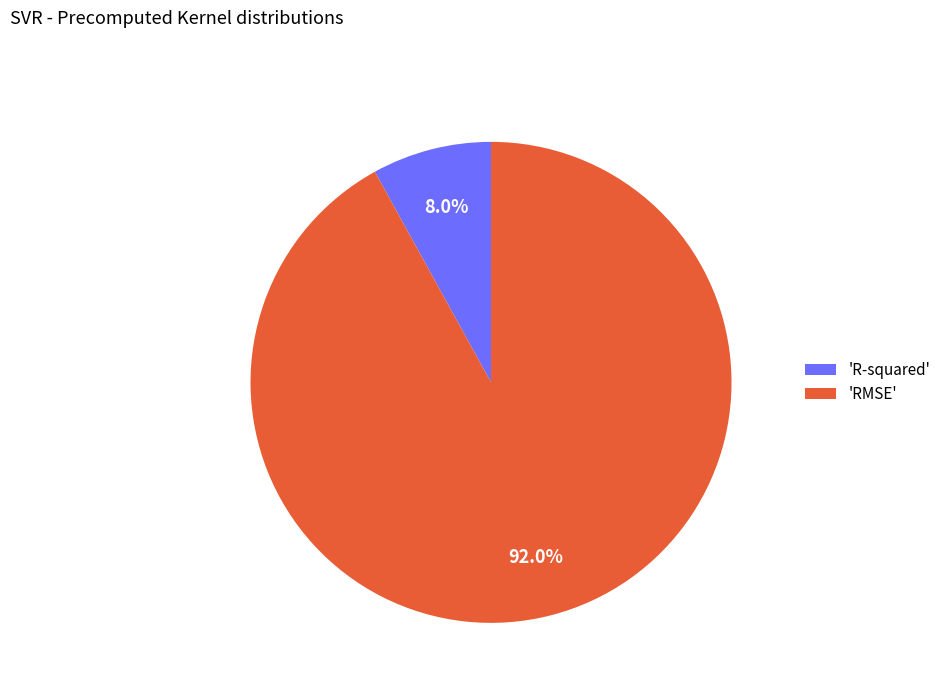

To the nearest percent, what is the average slice percentage?

50%